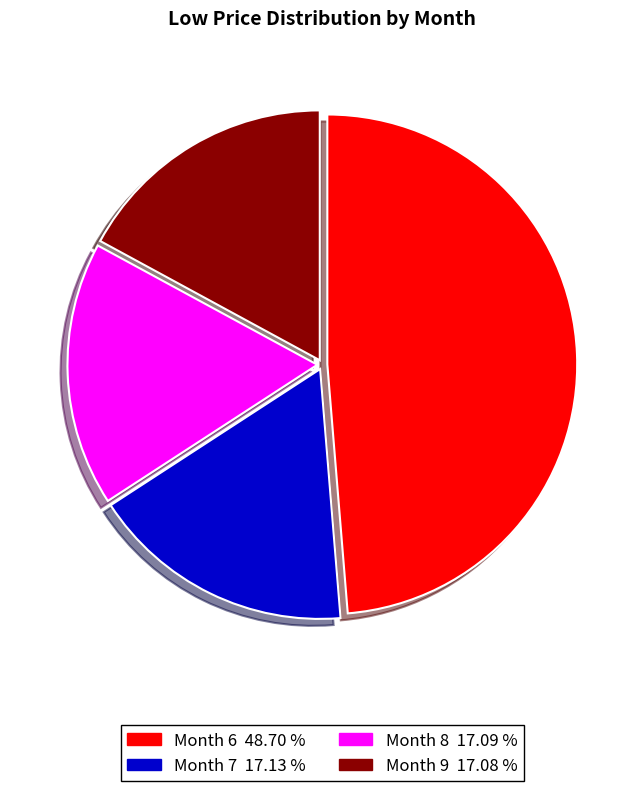

Is there any slice that represents more than half of the pie?

No